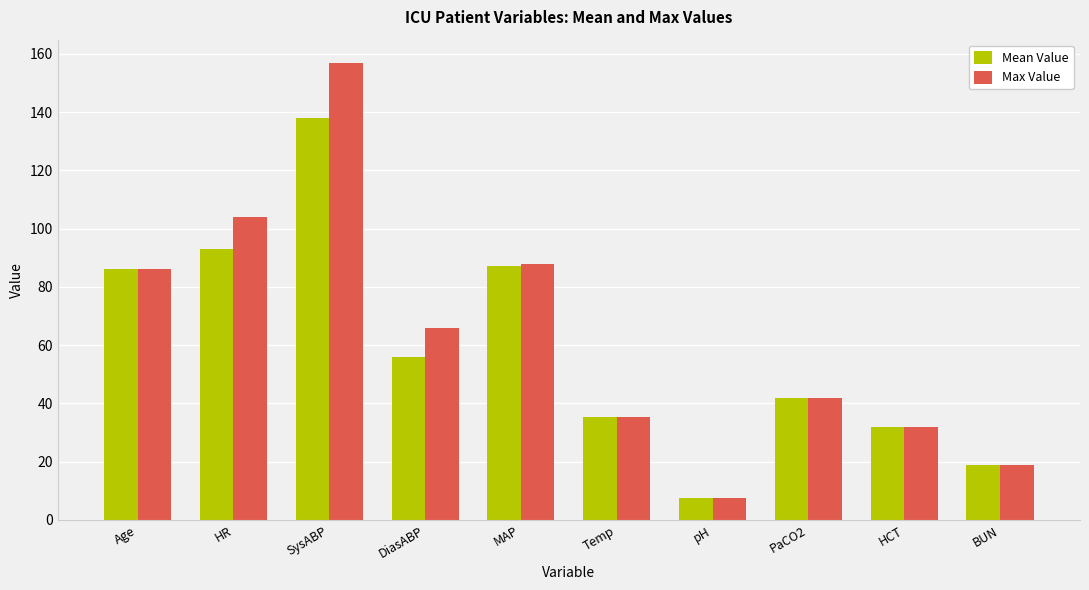

What are all the series names shown in the legend?

Mean Value, Max Value